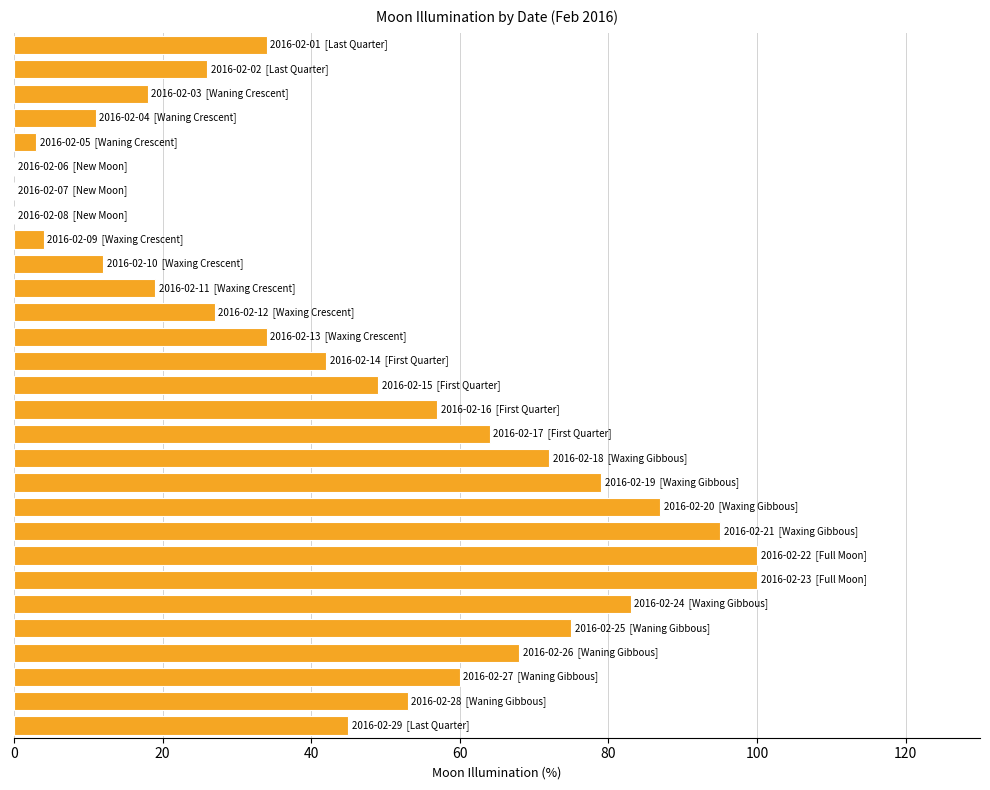

What is the sum of all values?

1317